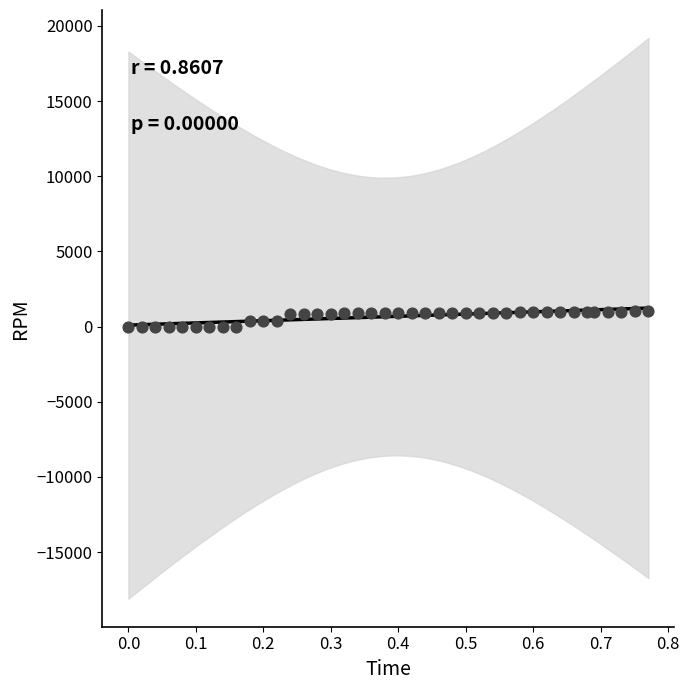

What is the range of Y values (max minus min)?

1012